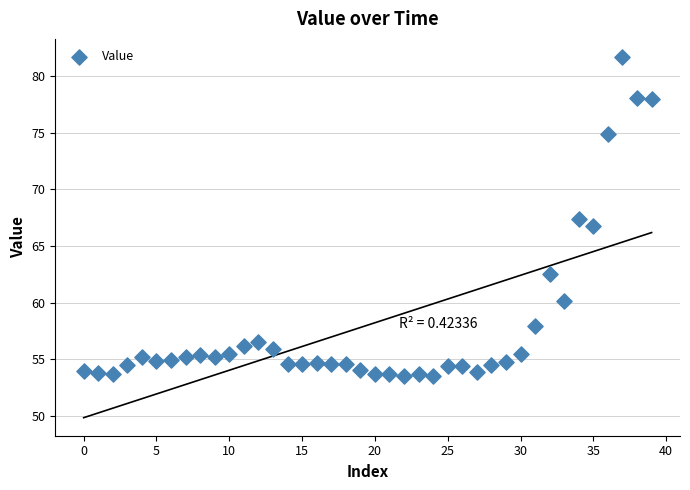

What is the range of Y values (max minus min)?

28.2